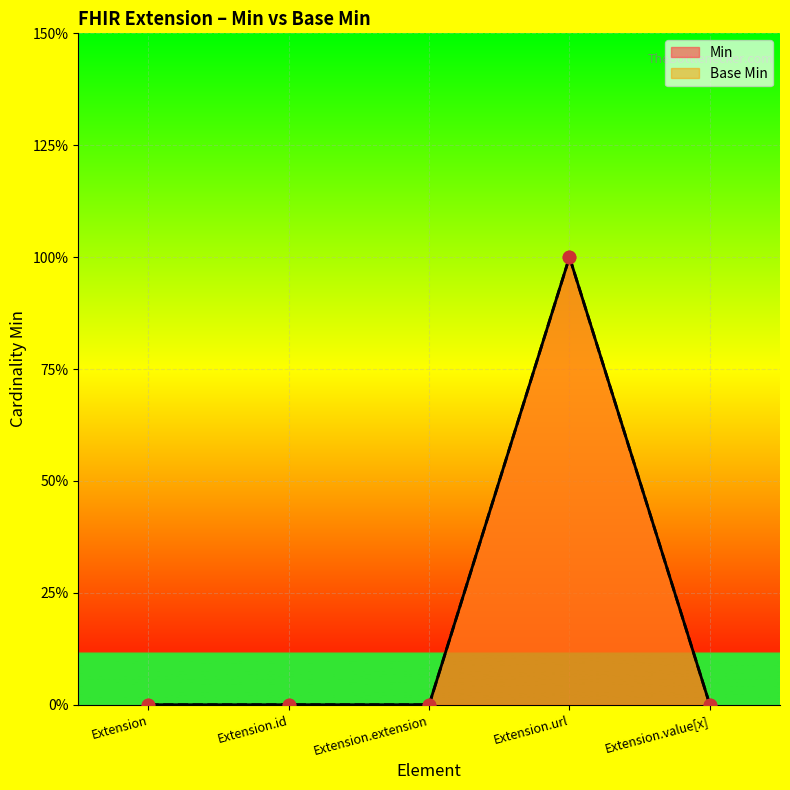

Which series reaches the minimum Y coordinate?

Min